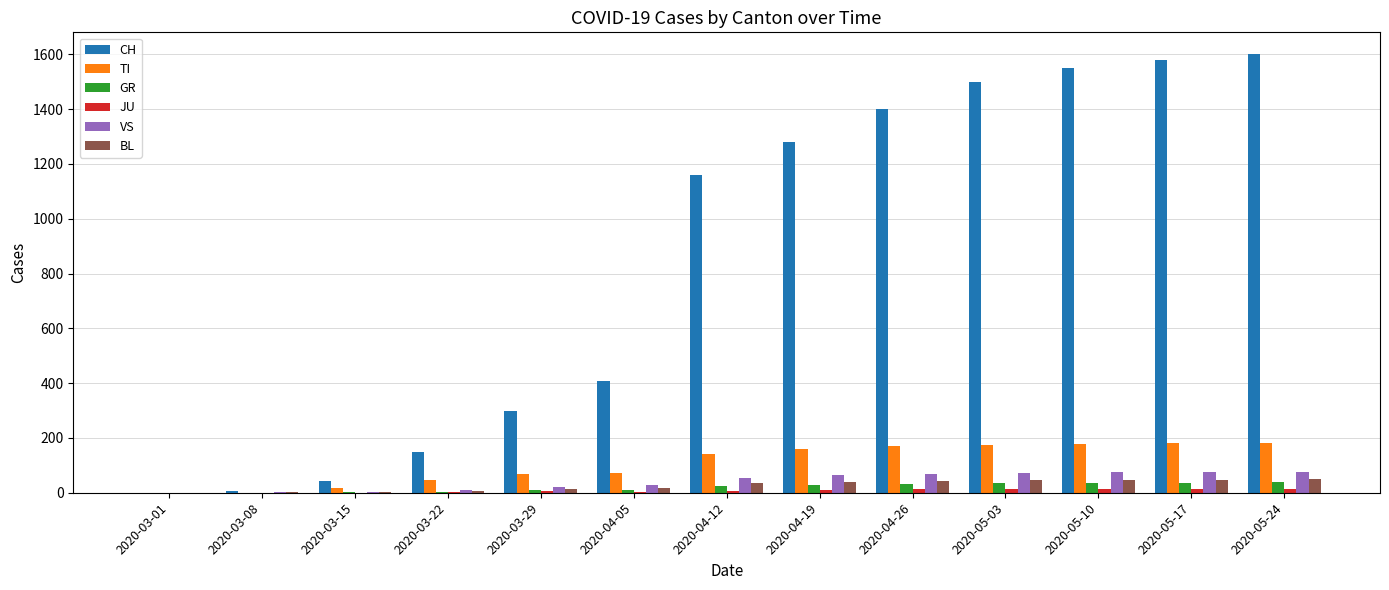

What is the sum of all CH values?

10974